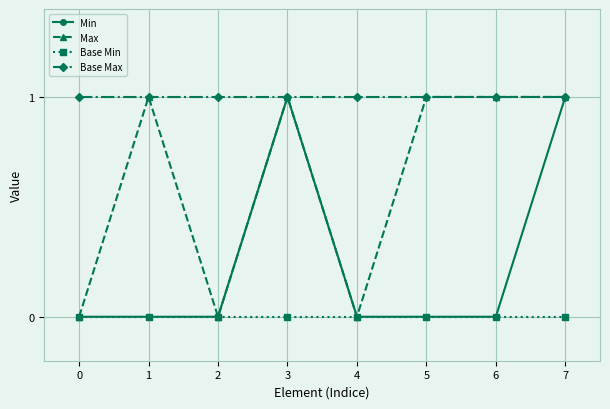

Which series changed the most between 4 and 6?

Max